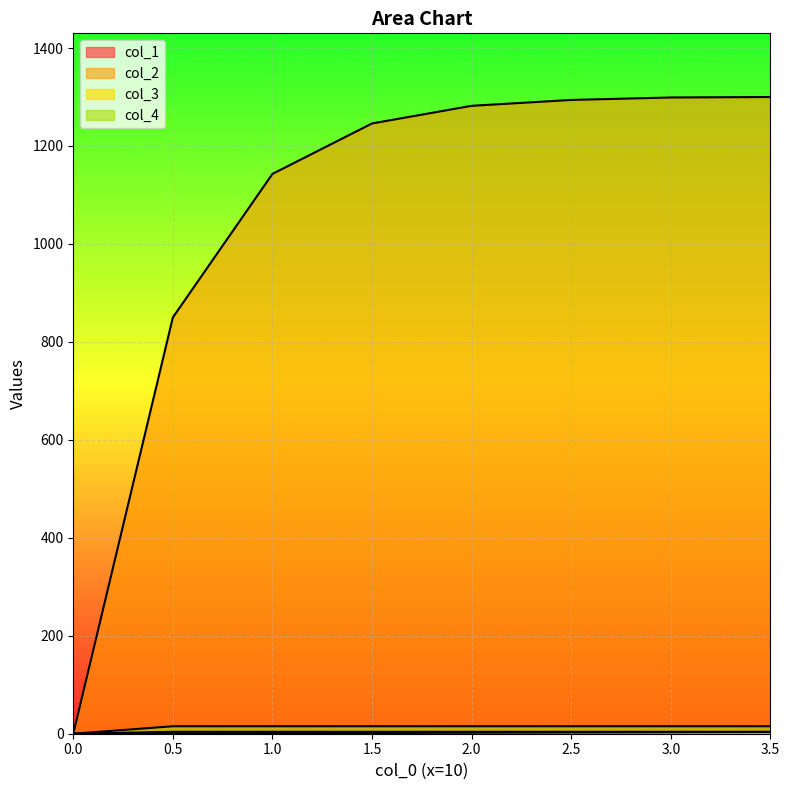

Reading left to right, list all the values displayed in this chart.

col_1: 0.0	0.5	1.0	1.5	2.0	2.5	3.0	3.5
col_2: 0.0	850.0	1143.0	1246.0	1282.0	1294.0	1299.0	1300.0
col_3: 0.0	3.9	3.9	3.9	3.9	3.9	3.9	3.9
col_4: 0.0	15.2	15.2	15.2	15.2	15.2	15.2	15.2